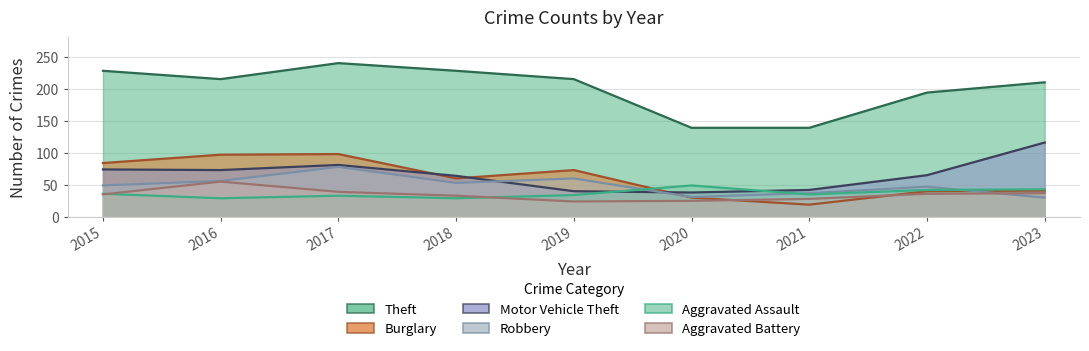

The Motor Vehicle Theft series shows 20 at 2020. True or false?

False